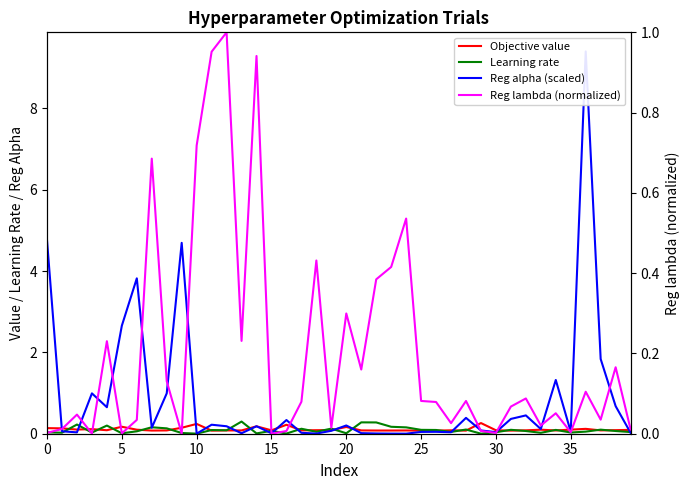

Between 27 and 36, which is larger?

36